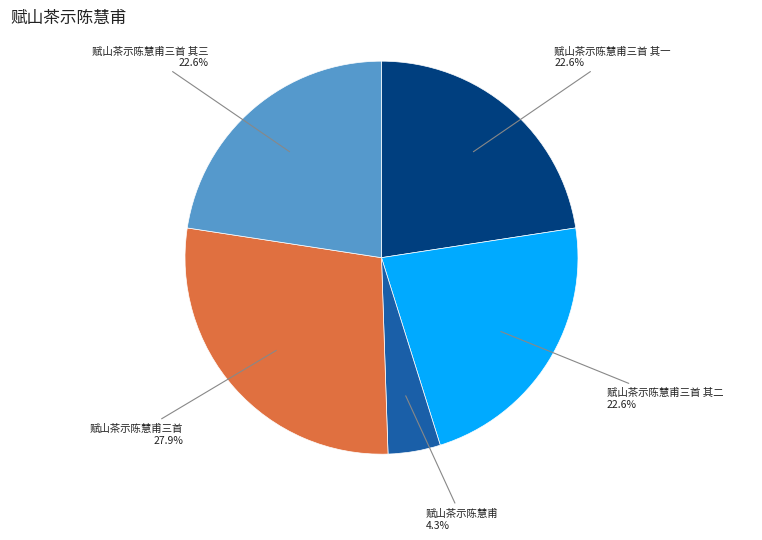

True or false: 赋山茶示陈慧甫三首 其二 accounts for 23% of the total.

True